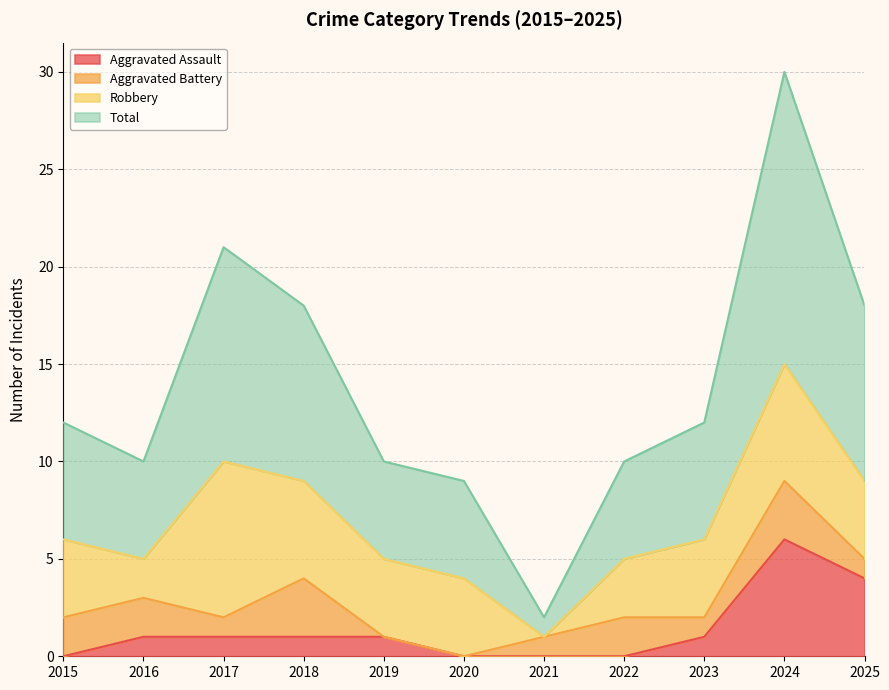

What is the sum of all Aggravated Assault values?

15